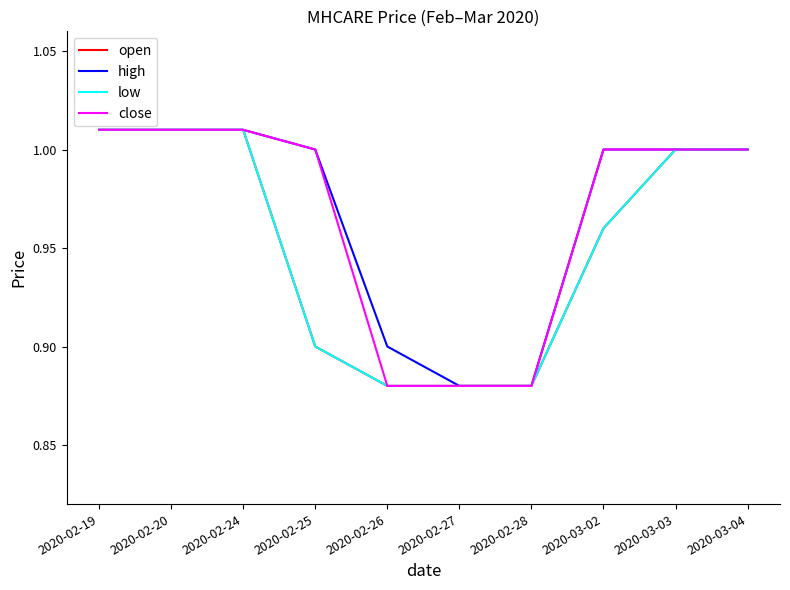

Does the chart have visible grid lines?

No